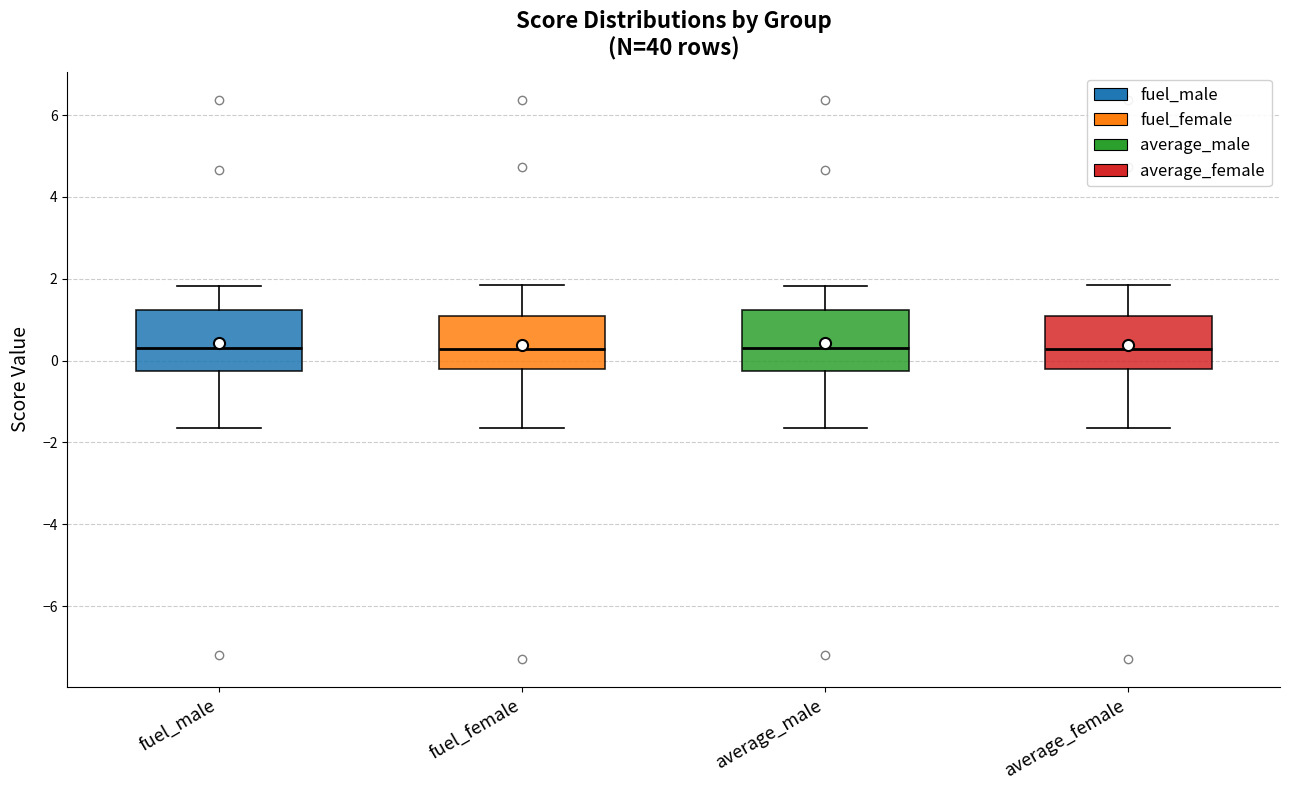

Reading left to right, transcribe this box plot: for each box, give where its median line is, the range the box spans, and where its two whiskers end, as read against the y-axis. The values are not printed on the chart, so give them approximately, as read against the axis.

fuel_male: median 0.4, box -0.2 to 1.2, whiskers -1.6 to 1.8
fuel_female: median 0.2, box -0.2 to 1.0, whiskers -1.6 to 1.8
average_male: median 0.4, box -0.2 to 1.2, whiskers -1.6 to 1.8
average_female: median 0.2, box -0.2 to 1.0, whiskers -1.6 to 1.8